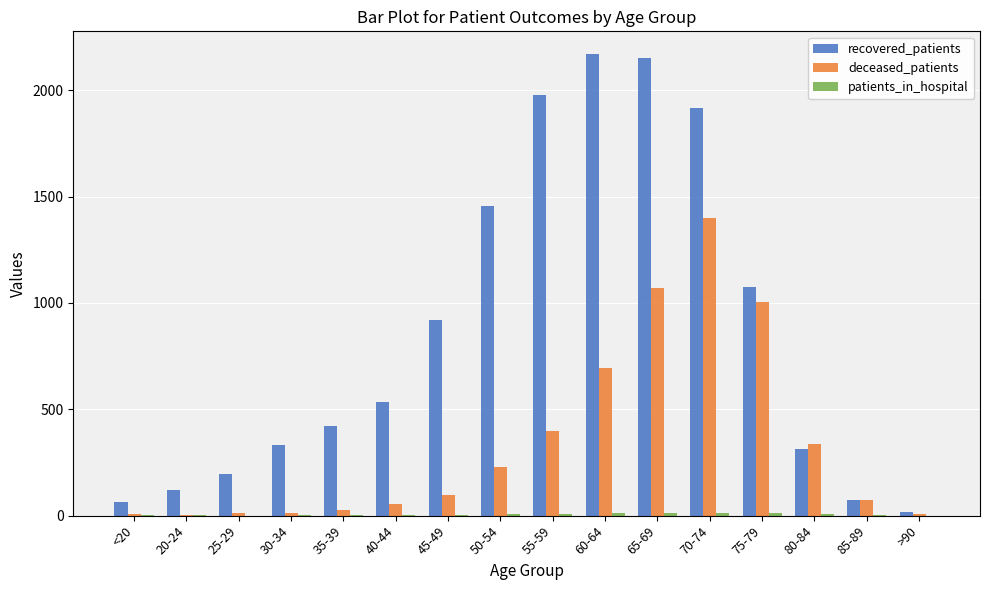

Between 20-24 and 70-74, which series saw the biggest shift?

recovered_patients